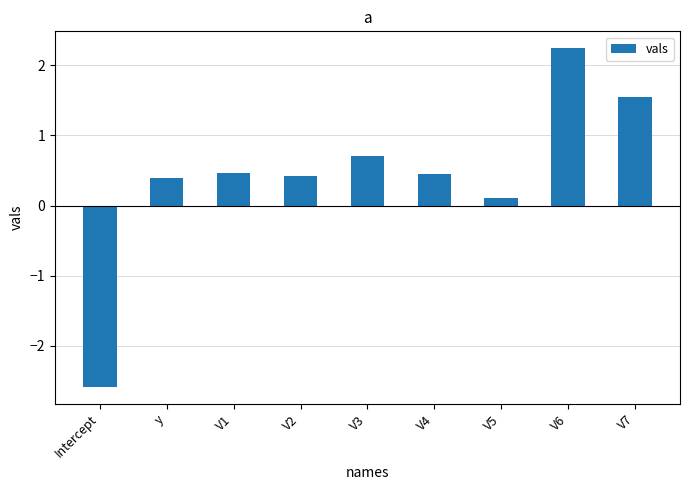

Is it true that the value at Intercept is -3.7?

False